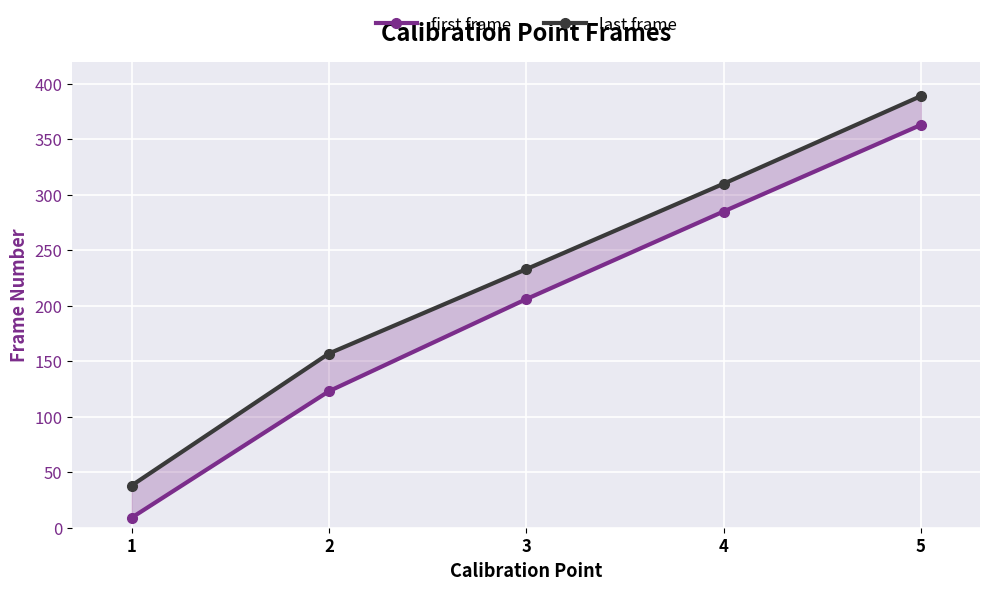

What is the difference between the maximum and minimum values in the first frame series?

354